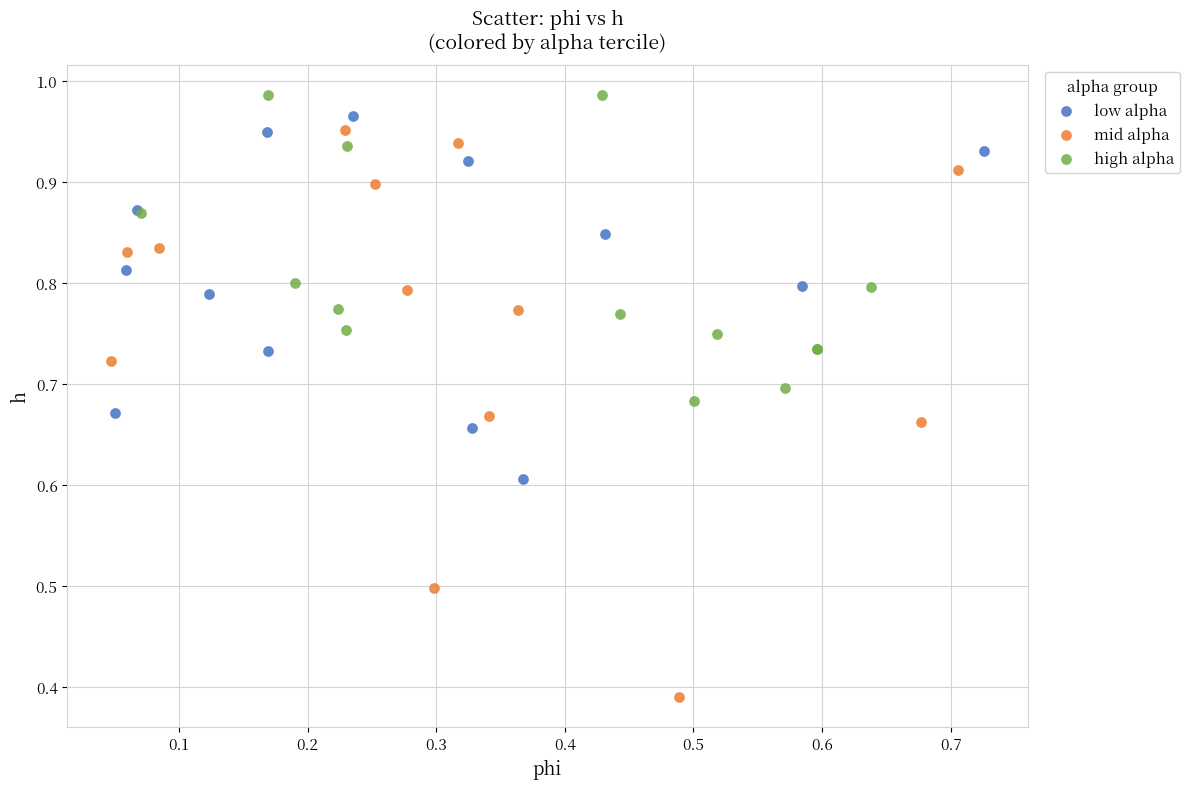

Which series has the largest Y range (max minus min)?

mid alpha